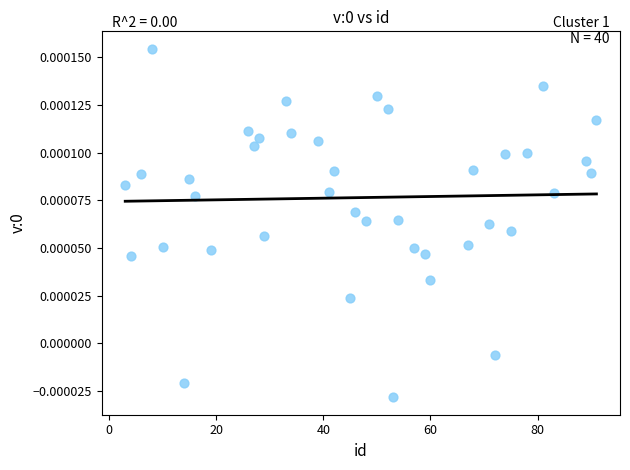

What is the range of X values (max minus min)?

88.0